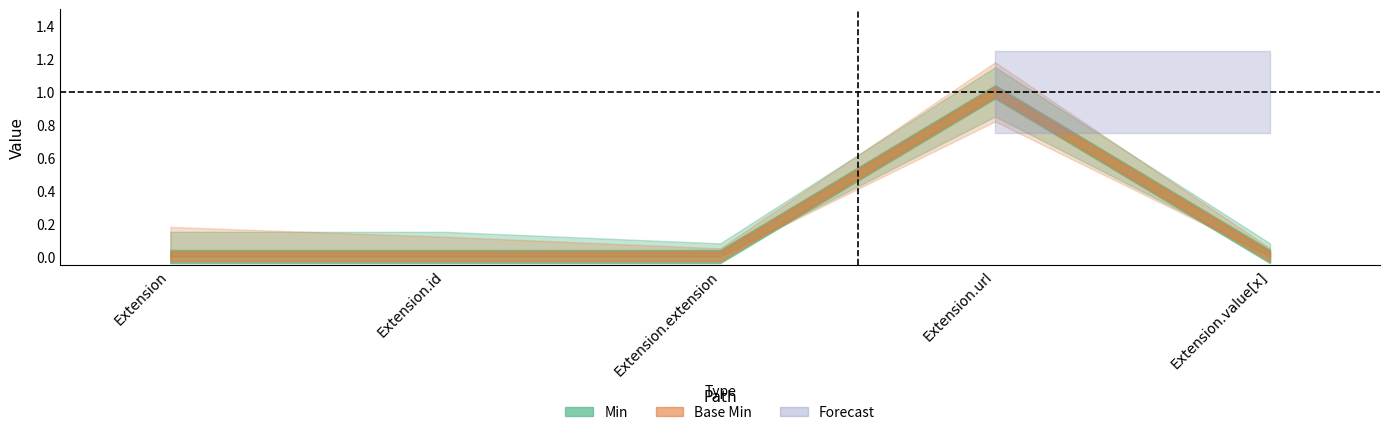

At which label is Base Min closest to 0?

Extension